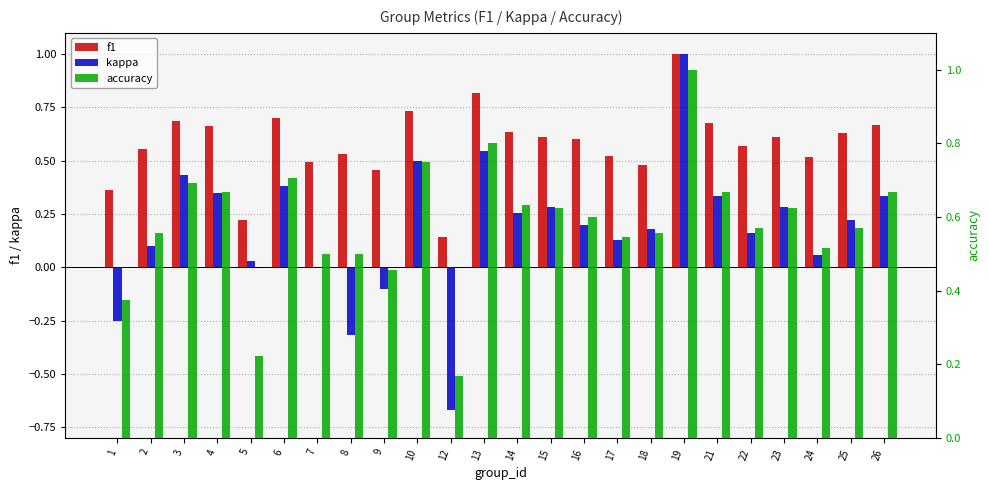

Count the number of data series in this chart.

3